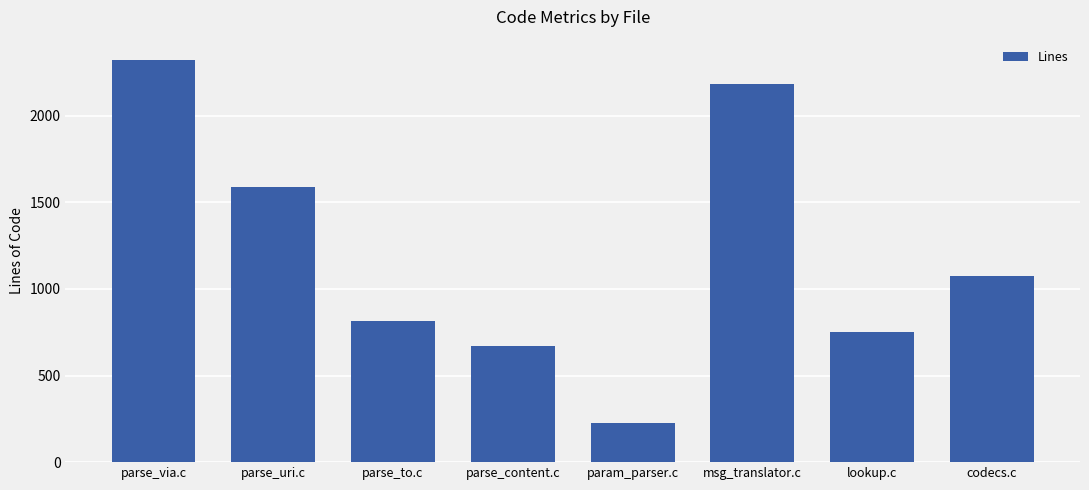

How many bars are there in total?

8